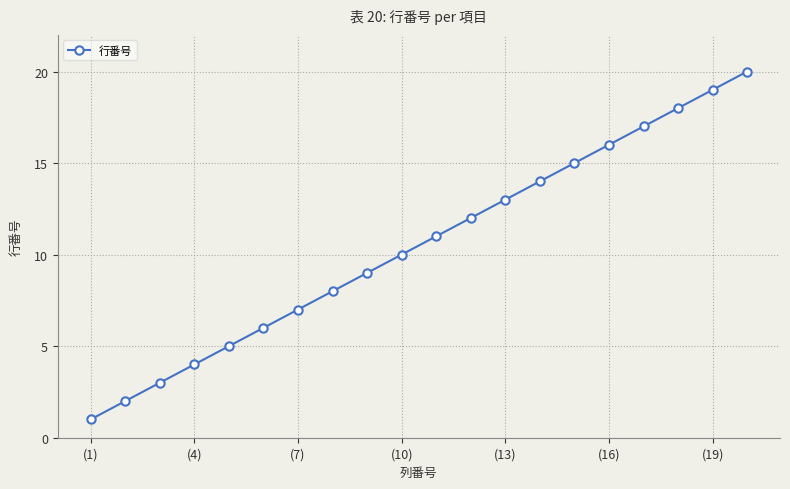

True or false: there are more than 1 points higher than both neighbors.

False